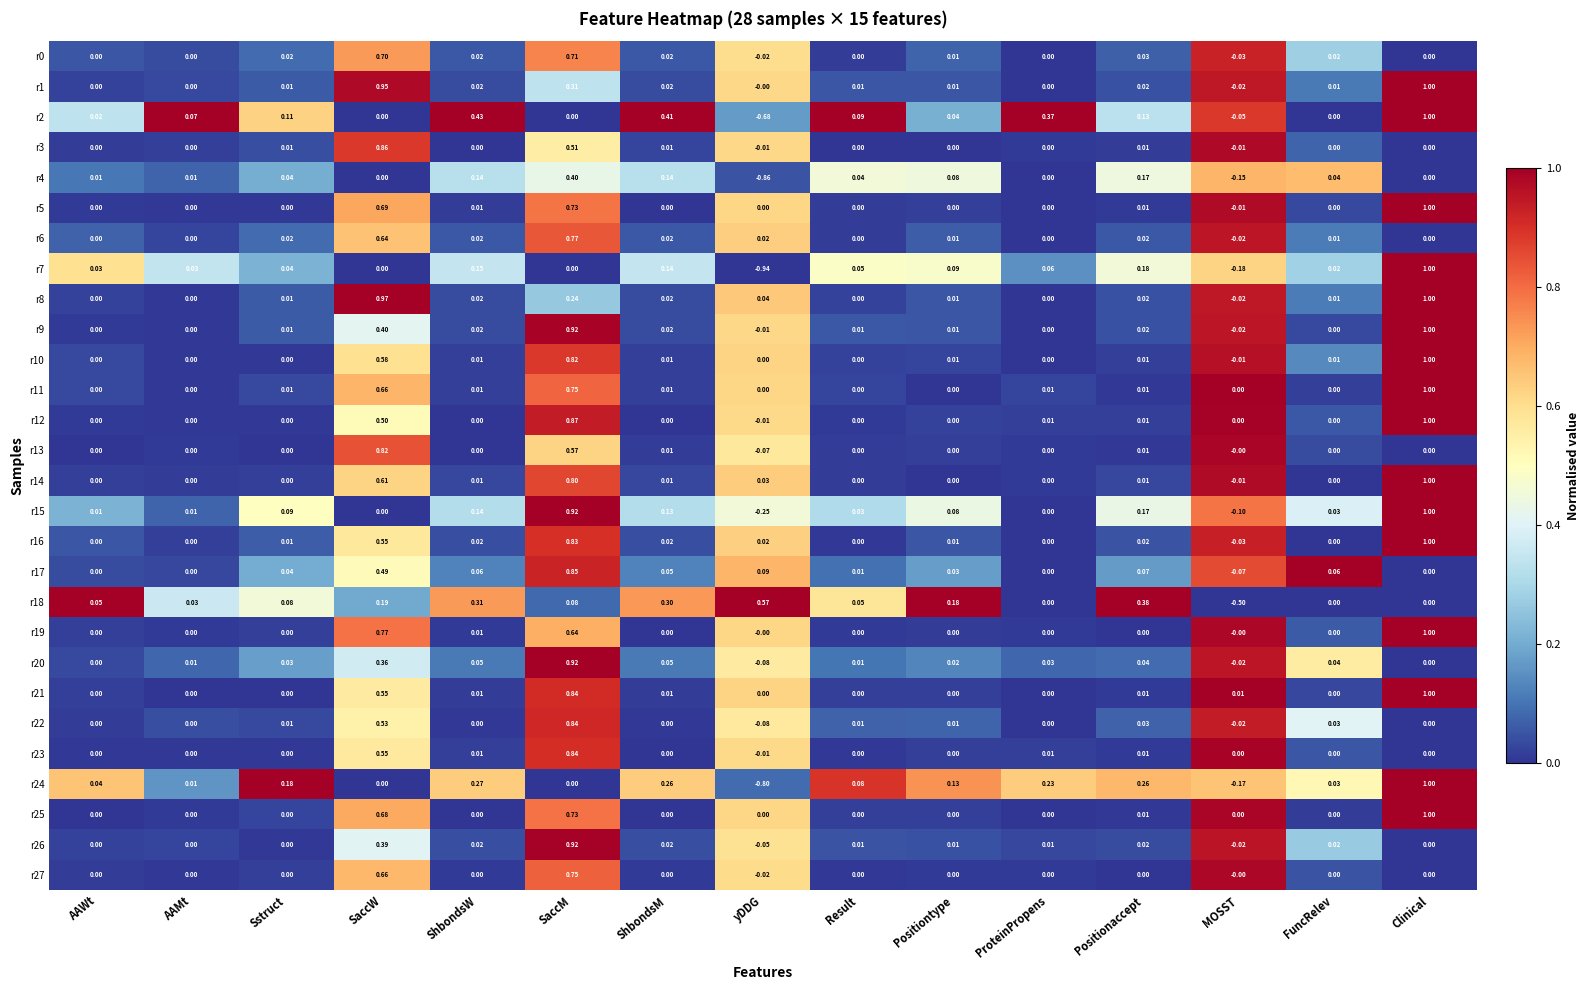

At which label does r16 reach its peak?

Clinical